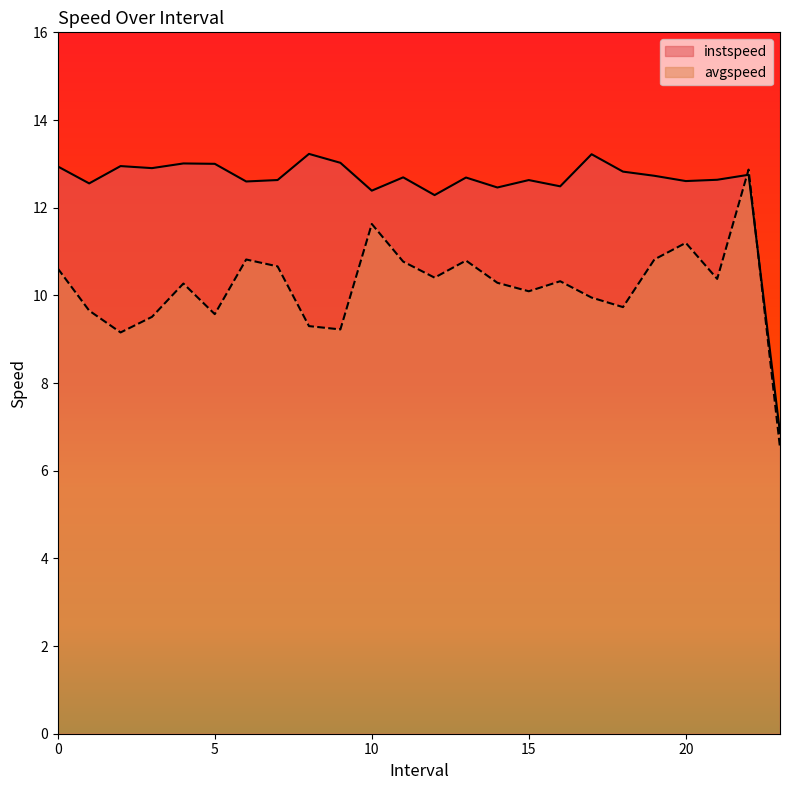

What is the highest value of the avgspeed series?

12.9